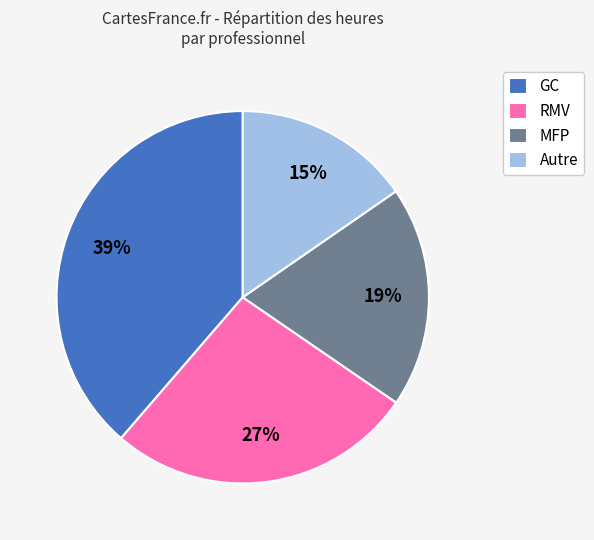

Combined, do GC and RMV account for over 50%?

Yes